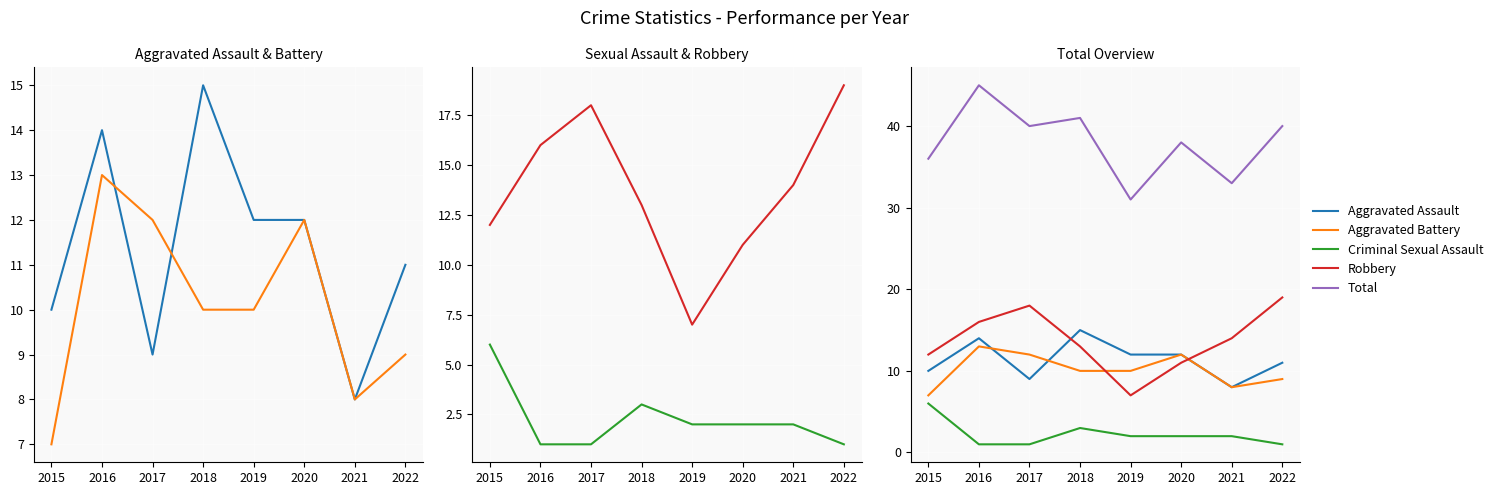

Which series has the widest spread of values?

Total